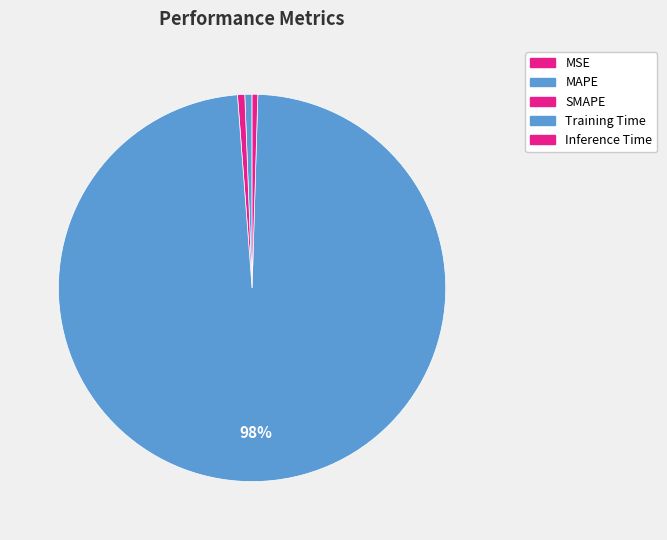

What is the largest slice in the pie chart?

Training Time